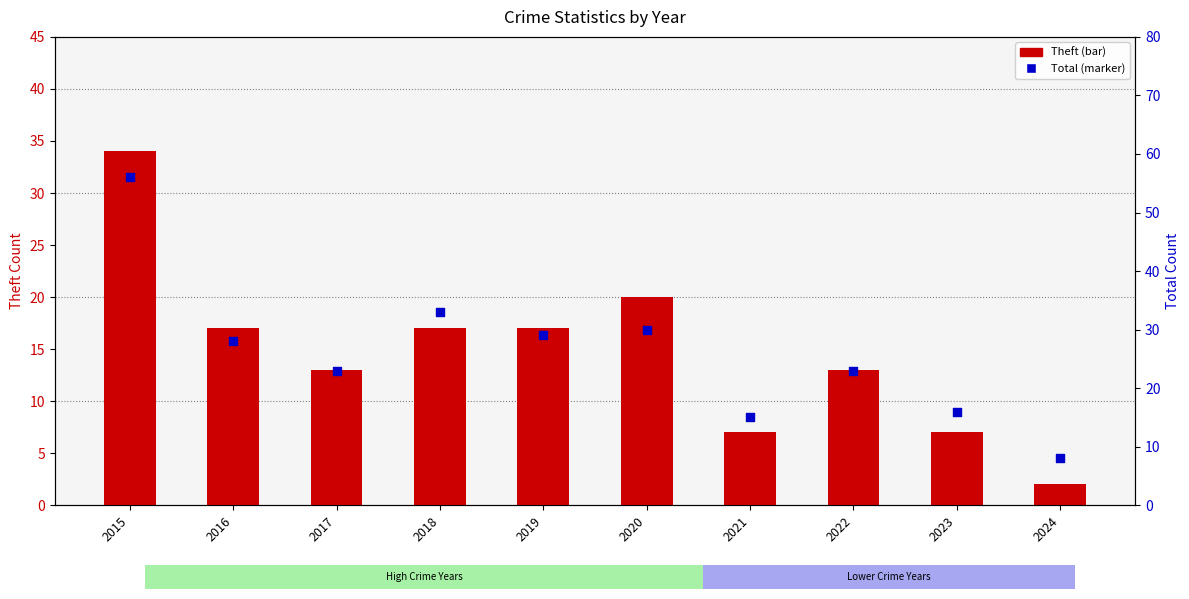

Which series reaches the minimum Y coordinate?

Theft